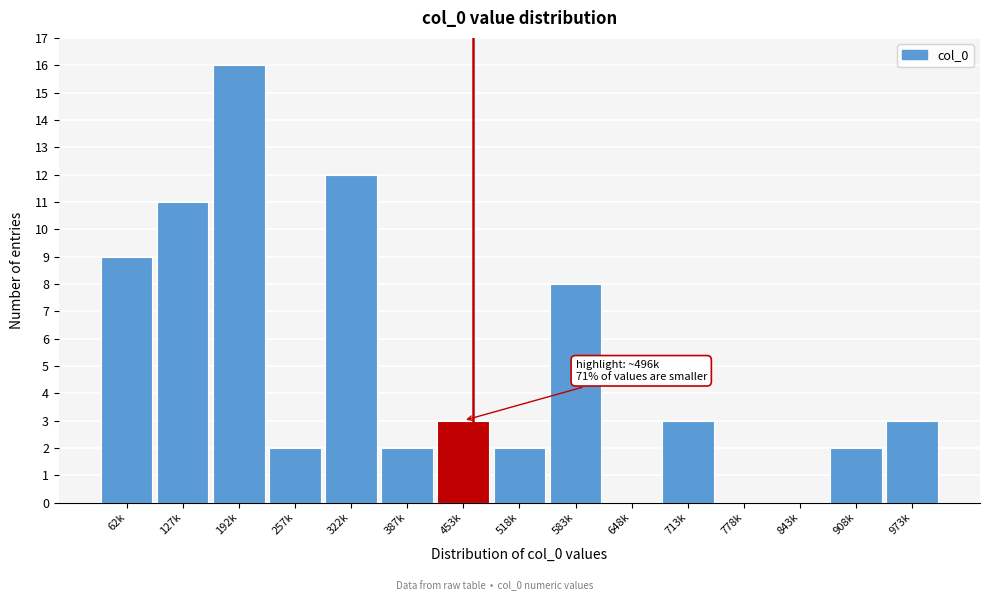

Reading left to right, extract all data points from this chart.

62k=9	127k=11	192k=16	257k=2	322k=12	387k=2	453k=3	518k=2	583k=8	648k=0	713k=3	778k=0	843k=0	908k=2	973k=3